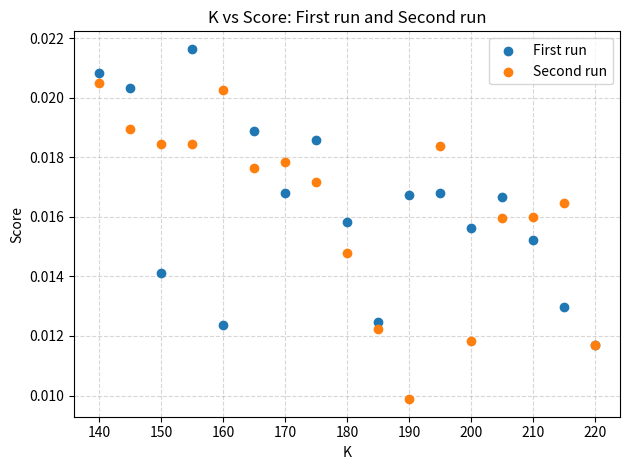

Which series contains the highest Y value?

First run